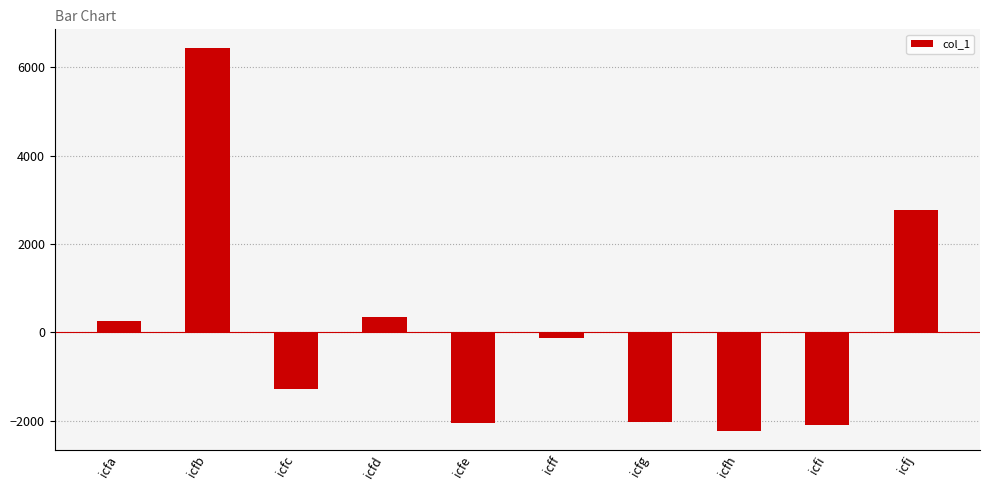

What is the maximum value shown in the chart?

6421.7